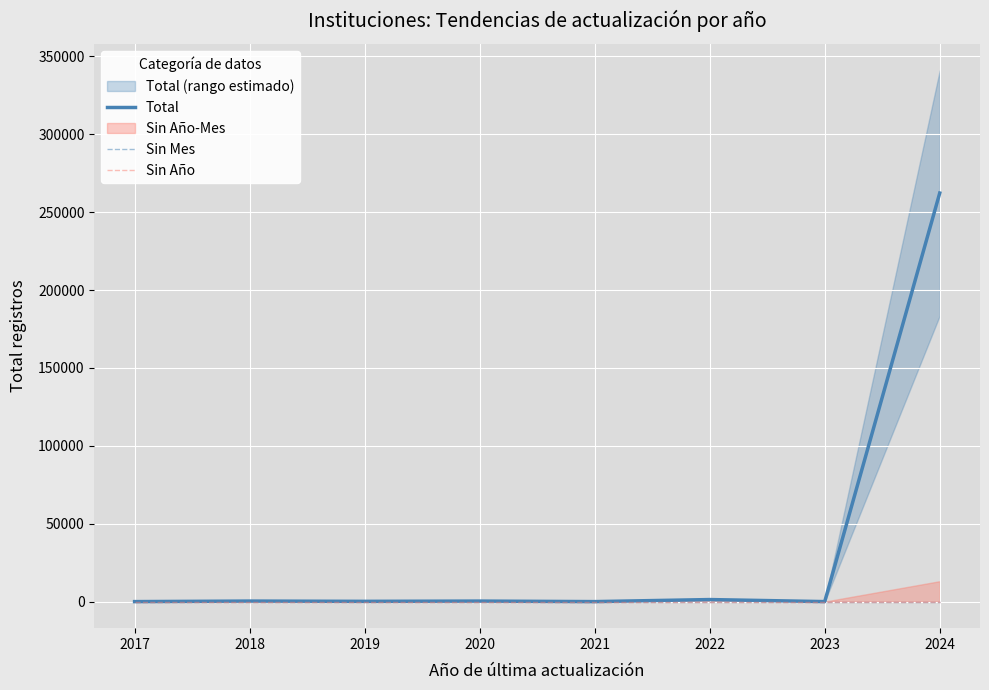

The Total series shows 262321 at 2024. True or false?

True